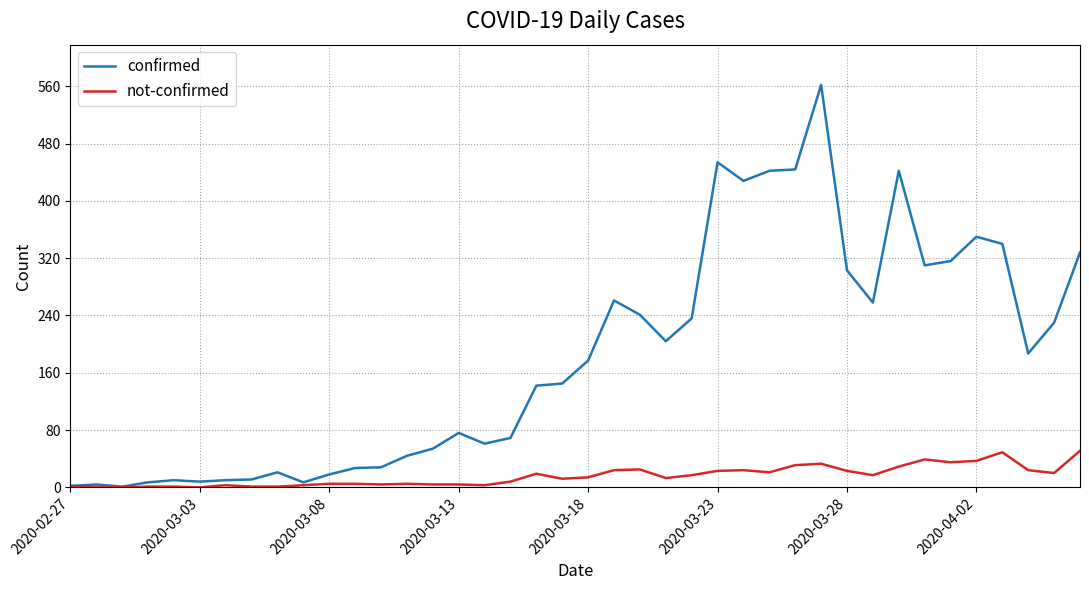

Rank the series by their maximum value, from highest to lowest.

confirmed, not-confirmed